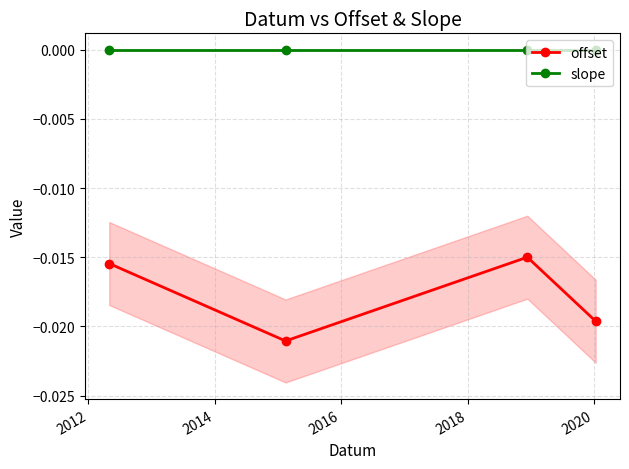

True or false: offset and slope intersect in this chart.

False